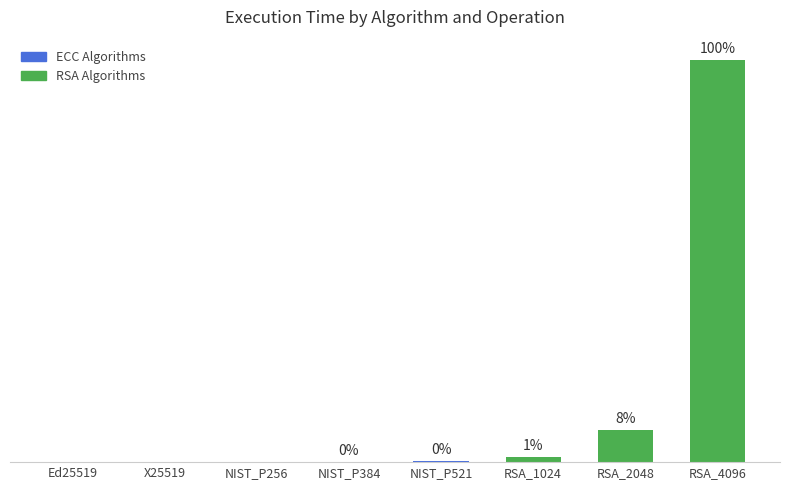

Where is the data nearest to the value 436?

RSA_2048